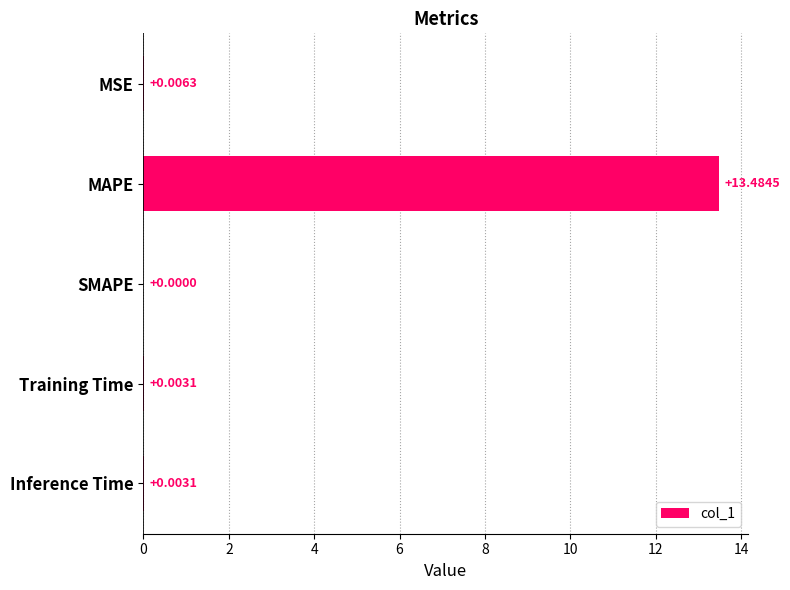

Which category has the highest value across all series?

MAPE